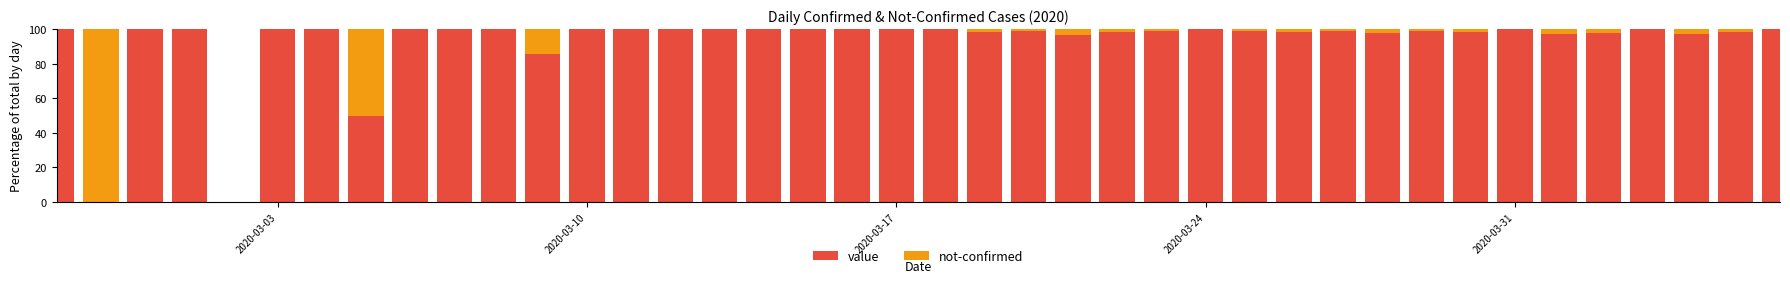

What is the maximum value for value?

100.0